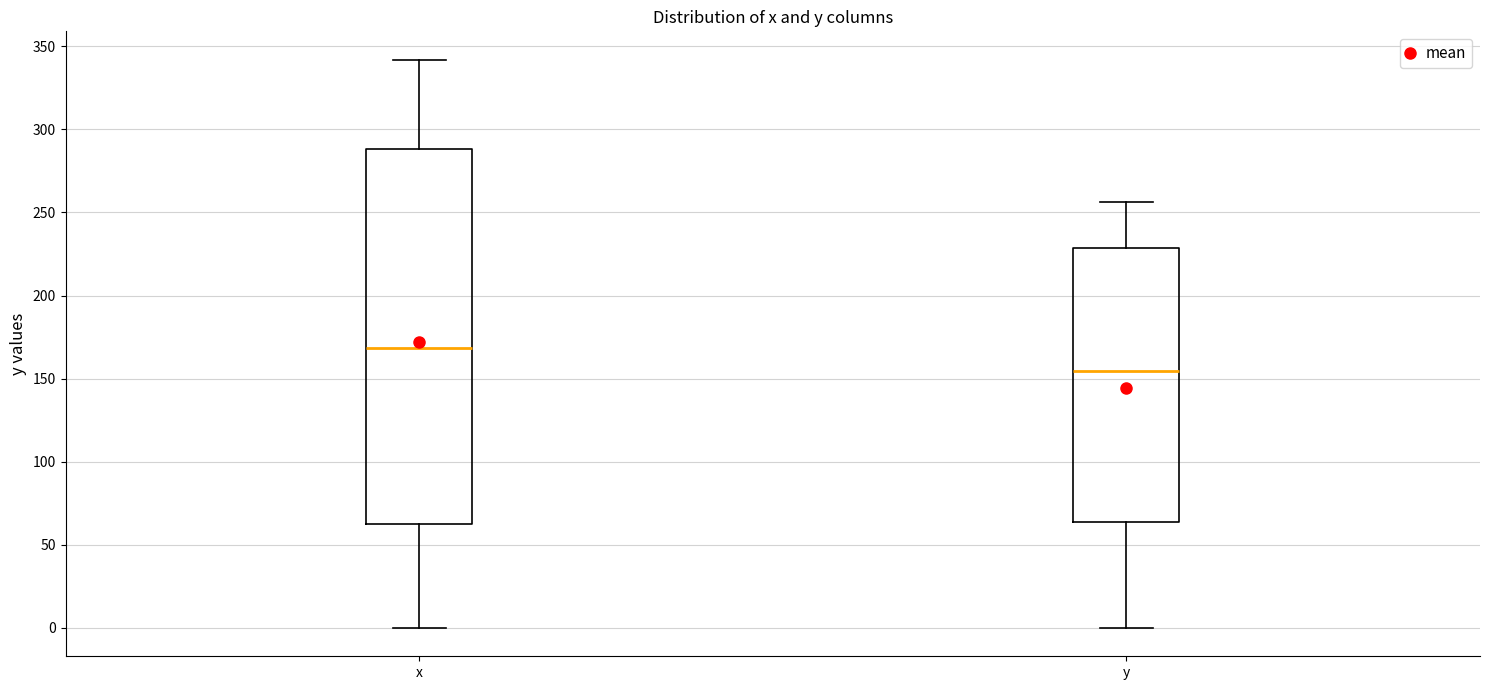

Where does the lower whisker of the box for x end on the y-axis? The values are not printed on the chart, so give them approximately, as read against the axis.

0